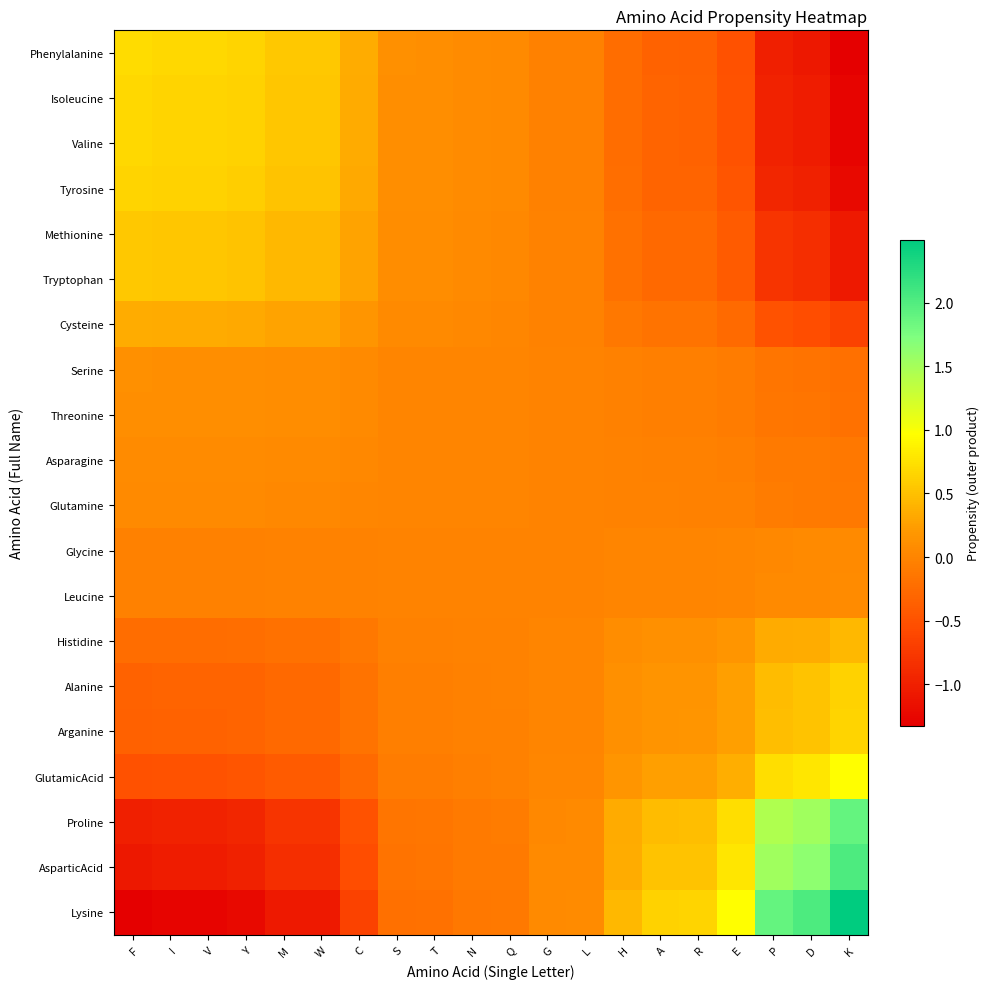

Reading left to right, extract all data points from this chart.

Phenylalanine: F=0.7	I=0.7	V=0.7	Y=0.7	M=0.6	W=0.6	C=0.4	S=0.1	T=0.1	N=0.1	Q=0.1	G=-0.0	L=-0.0	H=-0.2	A=-0.3	R=-0.3	E=-0.5	P=-1.0	D=-1.1	K=-1.3
Isoleucine: F=0.7	I=0.7	V=0.7	Y=0.6	M=0.5	W=0.5	C=0.3	S=0.1	T=0.1	N=0.1	Q=0.1	G=-0.0	L=-0.0	H=-0.2	A=-0.3	R=-0.3	E=-0.5	P=-1.0	D=-1.0	K=-1.3
Valine: F=0.7	I=0.7	V=0.7	Y=0.6	M=0.5	W=0.5	C=0.3	S=0.1	T=0.1	N=0.1	Q=0.1	G=-0.0	L=-0.0	H=-0.2	A=-0.3	R=-0.3	E=-0.5	P=-1.0	D=-1.0	K=-1.3
Tyrosine: F=0.7	I=0.6	V=0.6	Y=0.6	M=0.5	W=0.5	C=0.3	S=0.1	T=0.1	N=0.1	Q=0.1	G=-0.0	L=-0.0	H=-0.2	A=-0.3	R=-0.3	E=-0.5	P=-0.9	D=-1.0	K=-1.2
Methionine: F=0.6	I=0.5	V=0.5	Y=0.5	M=0.4	W=0.4	C=0.3	S=0.1	T=0.1	N=0.1	Q=0.0	G=-0.0	L=-0.0	H=-0.2	A=-0.3	R=-0.3	E=-0.4	P=-0.8	D=-0.9	K=-1.1
Tryptophan: F=0.6	I=0.5	V=0.5	Y=0.5	M=0.4	W=0.4	C=0.3	S=0.1	T=0.1	N=0.1	Q=0.0	G=-0.0	L=-0.0	H=-0.2	A=-0.3	R=-0.3	E=-0.4	P=-0.8	D=-0.9	K=-1.1
Cysteine: F=0.4	I=0.3	V=0.3	Y=0.3	M=0.3	W=0.3	C=0.2	S=0.1	T=0.1	N=0.0	Q=0.0	G=-0.0	L=-0.0	H=-0.1	A=-0.2	R=-0.2	E=-0.3	P=-0.5	D=-0.5	K=-0.7
Serine: F=0.1	I=0.1	V=0.1	Y=0.1	M=0.1	W=0.1	C=0.1	S=0.0	T=0.0	N=0.0	Q=0.0	G=-0.0	L=-0.0	H=-0.0	A=-0.1	R=-0.1	E=-0.1	P=-0.2	D=-0.2	K=-0.2
Threonine: F=0.1	I=0.1	V=0.1	Y=0.1	M=0.1	W=0.1	C=0.1	S=0.0	T=0.0	N=0.0	Q=0.0	G=-0.0	L=-0.0	H=-0.0	A=-0.0	R=-0.0	E=-0.1	P=-0.1	D=-0.2	K=-0.2
Asparagine: F=0.1	I=0.1	V=0.1	Y=0.1	M=0.1	W=0.1	C=0.0	S=0.0	T=0.0	N=0.0	Q=0.0	G=-0.0	L=-0.0	H=-0.0	A=-0.0	R=-0.0	E=-0.0	P=-0.1	D=-0.1	K=-0.1
Glutamine: F=0.1	I=0.1	V=0.1	Y=0.1	M=0.0	W=0.0	C=0.0	S=0.0	T=0.0	N=0.0	Q=0.0	G=-0.0	L=-0.0	H=-0.0	A=-0.0	R=-0.0	E=-0.0	P=-0.1	D=-0.1	K=-0.1
Glycine: F=-0.0	I=-0.0	V=-0.0	Y=-0.0	M=-0.0	W=-0.0	C=-0.0	S=-0.0	T=-0.0	N=-0.0	Q=-0.0	G=0.0	L=0.0	H=0.0	A=0.0	R=0.0	E=0.0	P=0.0	D=0.0	K=0.1
Leucine: F=-0.0	I=-0.0	V=-0.0	Y=-0.0	M=-0.0	W=-0.0	C=-0.0	S=-0.0	T=-0.0	N=-0.0	Q=-0.0	G=0.0	L=0.0	H=0.0	A=0.0	R=0.0	E=0.0	P=0.0	D=0.1	K=0.1
Histidine: F=-0.2	I=-0.2	V=-0.2	Y=-0.2	M=-0.2	W=-0.2	C=-0.1	S=-0.0	T=-0.0	N=-0.0	Q=-0.0	G=0.0	L=0.0	H=0.1	A=0.1	R=0.1	E=0.2	P=0.3	D=0.4	K=0.4
Alanine: F=-0.3	I=-0.3	V=-0.3	Y=-0.3	M=-0.3	W=-0.3	C=-0.2	S=-0.1	T=-0.0	N=-0.0	Q=-0.0	G=0.0	L=0.0	H=0.1	A=0.2	R=0.2	E=0.2	P=0.5	D=0.5	K=0.6
Arganine: F=-0.3	I=-0.3	V=-0.3	Y=-0.3	M=-0.3	W=-0.3	C=-0.2	S=-0.1	T=-0.0	N=-0.0	Q=-0.0	G=0.0	L=0.0	H=0.1	A=0.2	R=0.2	E=0.3	P=0.5	D=0.5	K=0.6
GlutamicAcid: F=-0.5	I=-0.5	V=-0.5	Y=-0.5	M=-0.4	W=-0.4	C=-0.3	S=-0.1	T=-0.1	N=-0.0	Q=-0.0	G=0.0	L=0.0	H=0.2	A=0.2	R=0.3	E=0.4	P=0.7	D=0.8	K=1.0
Proline: F=-1.0	I=-1.0	V=-1.0	Y=-0.9	M=-0.8	W=-0.8	C=-0.5	S=-0.2	T=-0.1	N=-0.1	Q=-0.1	G=0.0	L=0.0	H=0.3	A=0.5	R=0.5	E=0.7	P=1.4	D=1.5	K=1.9
AsparticAcid: F=-1.1	I=-1.0	V=-1.0	Y=-1.0	M=-0.9	W=-0.9	C=-0.5	S=-0.2	T=-0.2	N=-0.1	Q=-0.1	G=0.0	L=0.1	H=0.4	A=0.5	R=0.5	E=0.8	P=1.5	D=1.6	K=2.0
Lysine: F=-1.3	I=-1.3	V=-1.3	Y=-1.2	M=-1.1	W=-1.1	C=-0.7	S=-0.2	T=-0.2	N=-0.1	Q=-0.1	G=0.1	L=0.1	H=0.4	A=0.6	R=0.6	E=1.0	P=1.9	D=2.0	K=2.5